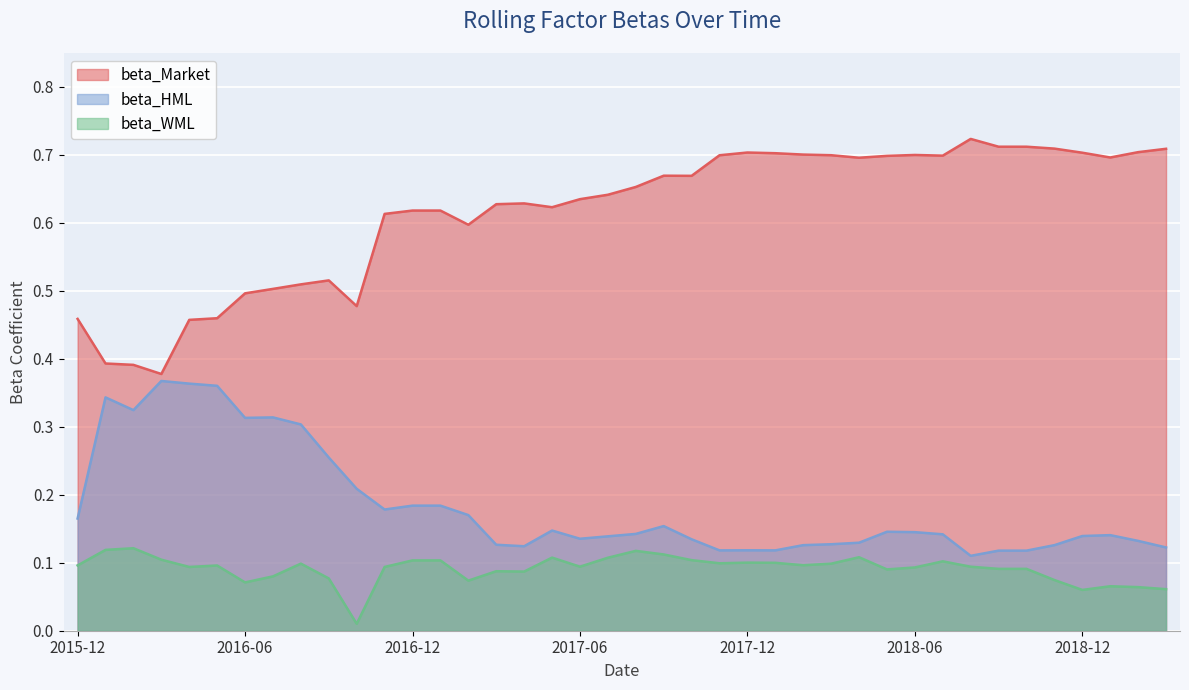

The value of beta_Market at 2018-02 is 1.2. True or false?

False